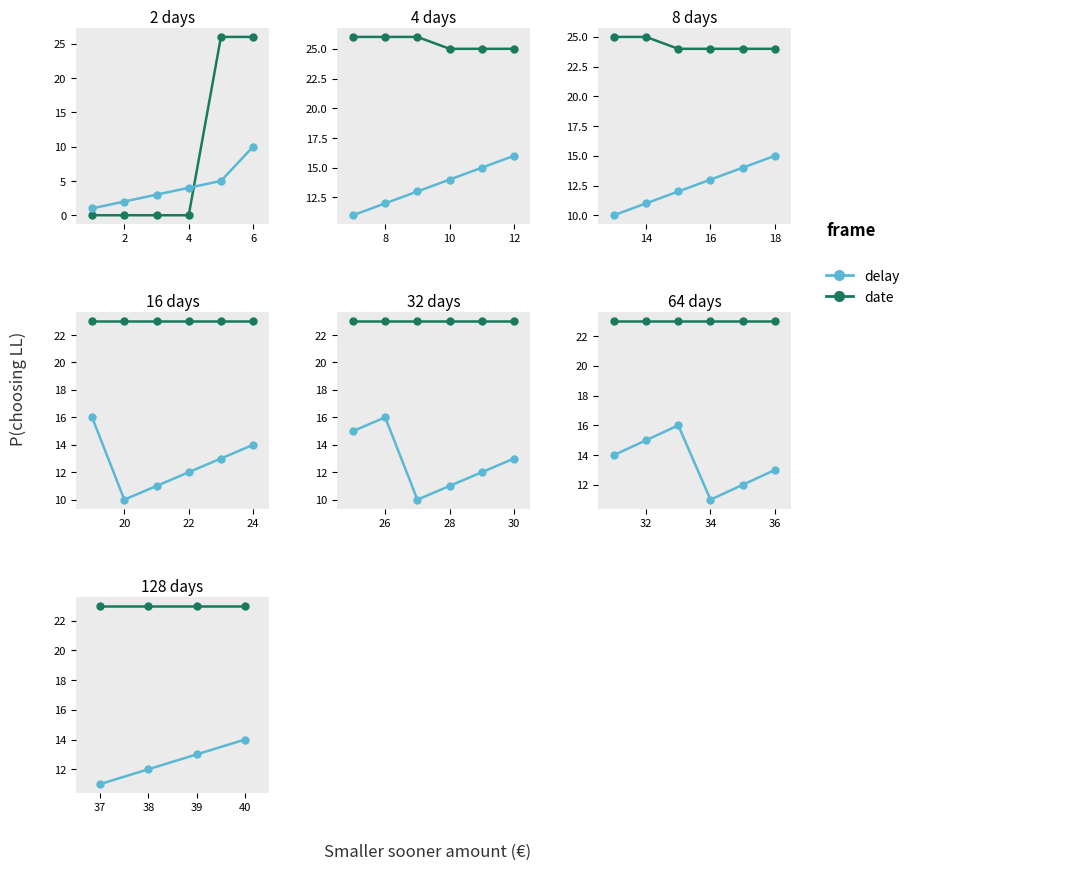

True or false: date has more than 0 points higher than both neighbors.

False